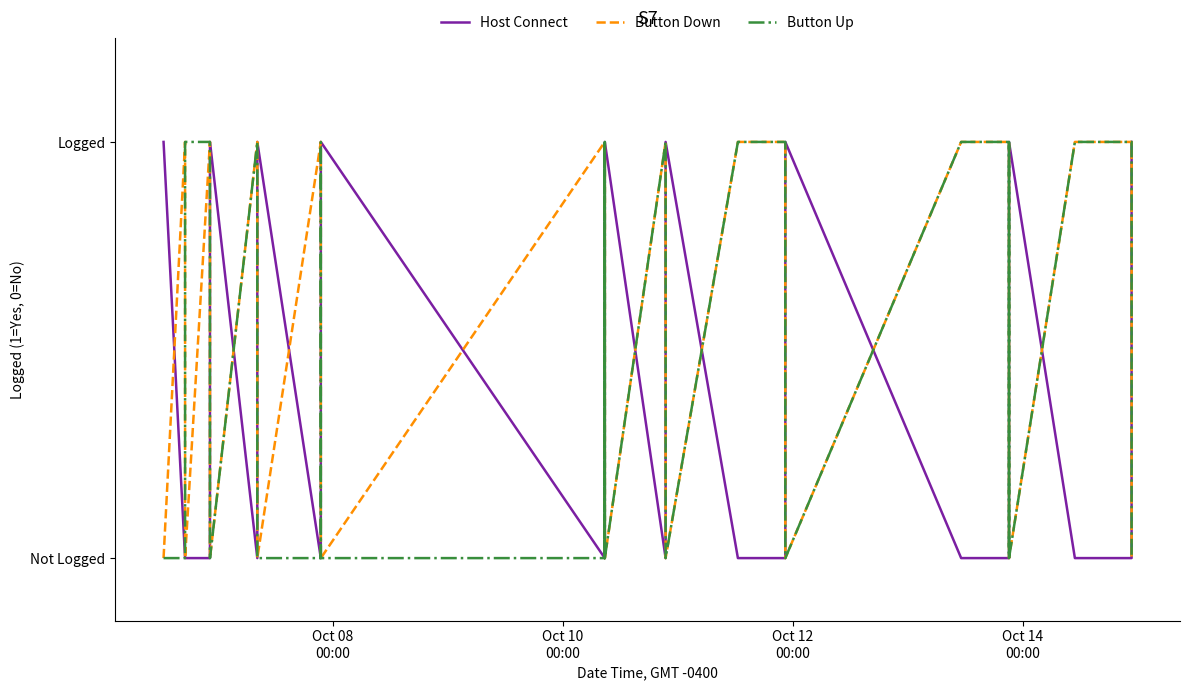

True or false: Host Connect has more than 0 points higher than both neighbors.

True